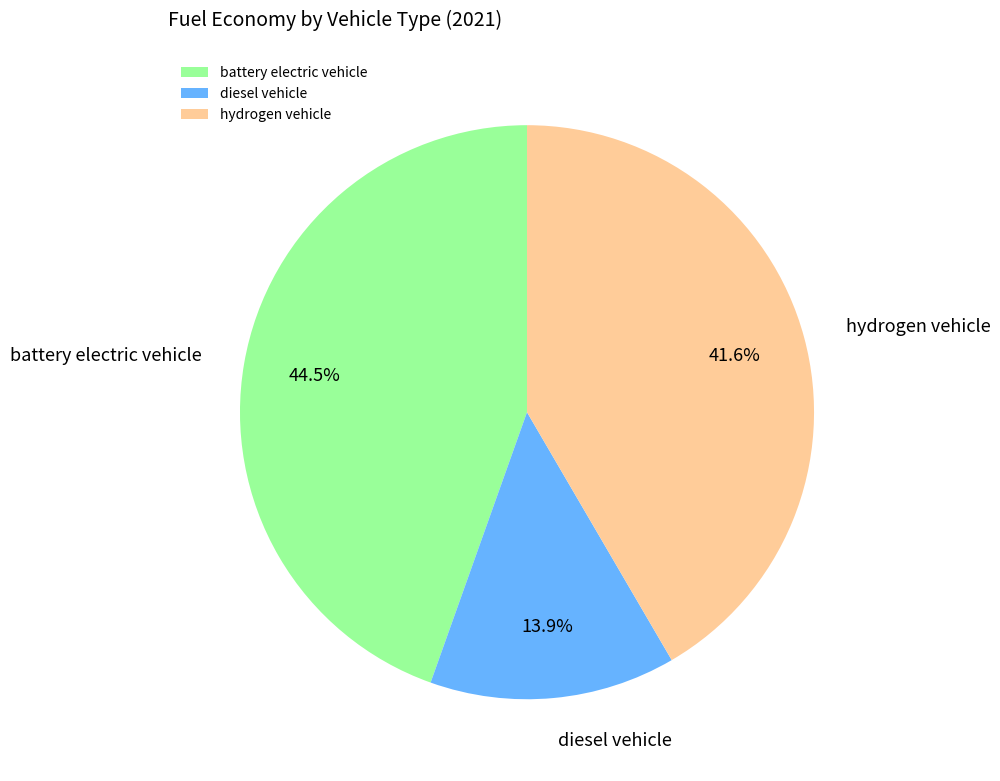

How many slices are in this pie chart?

3